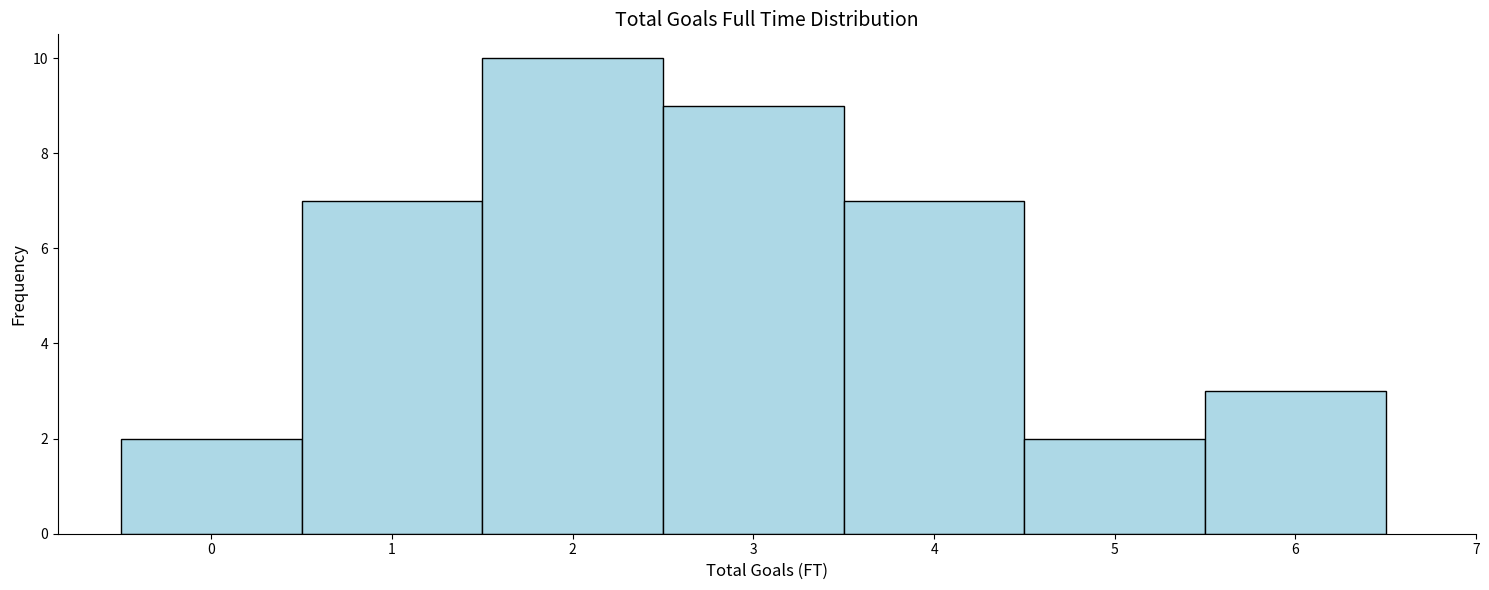

Which range on the x-axis has the tallest bar?

1.5 to 2.5